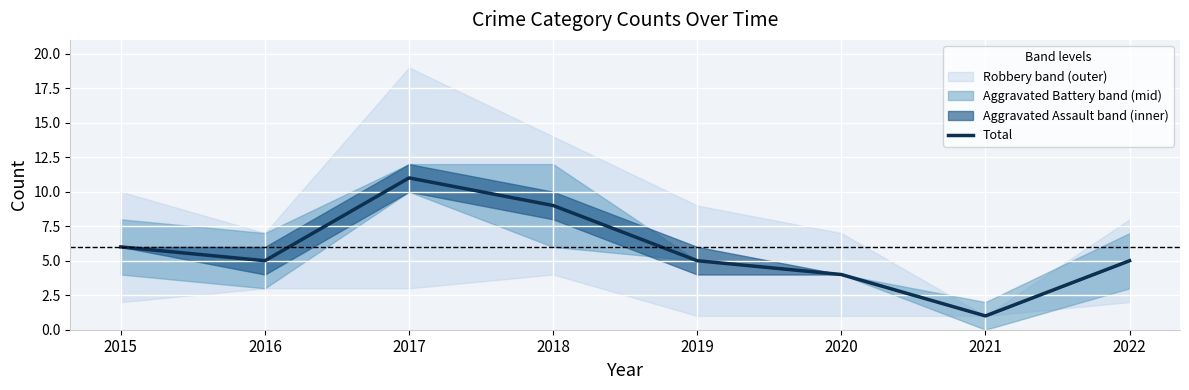

What value does the data have at 2020, to the nearest 5?

5